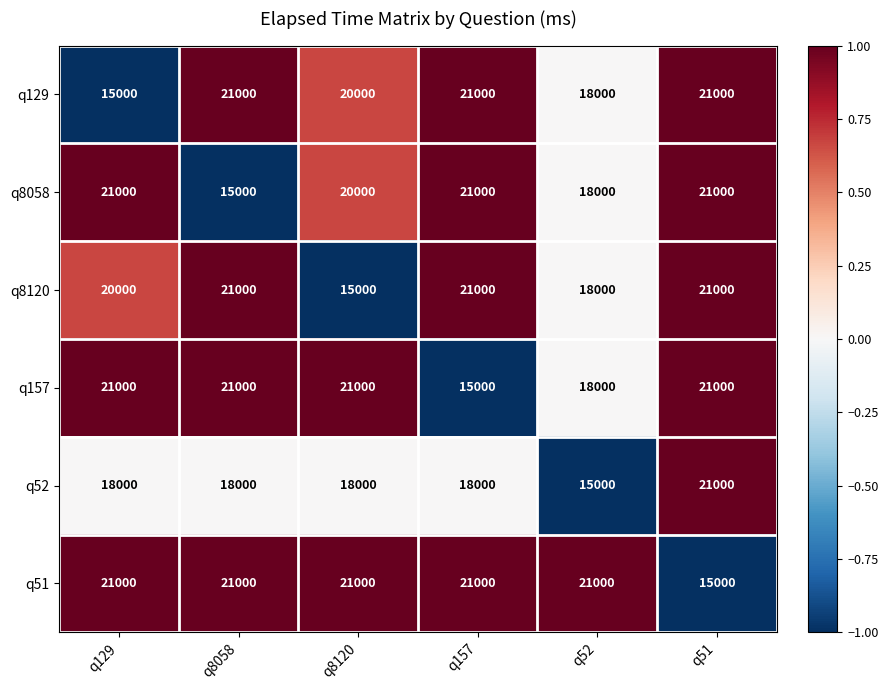

True or false: q51 has a value of 27803 at q8058.

False